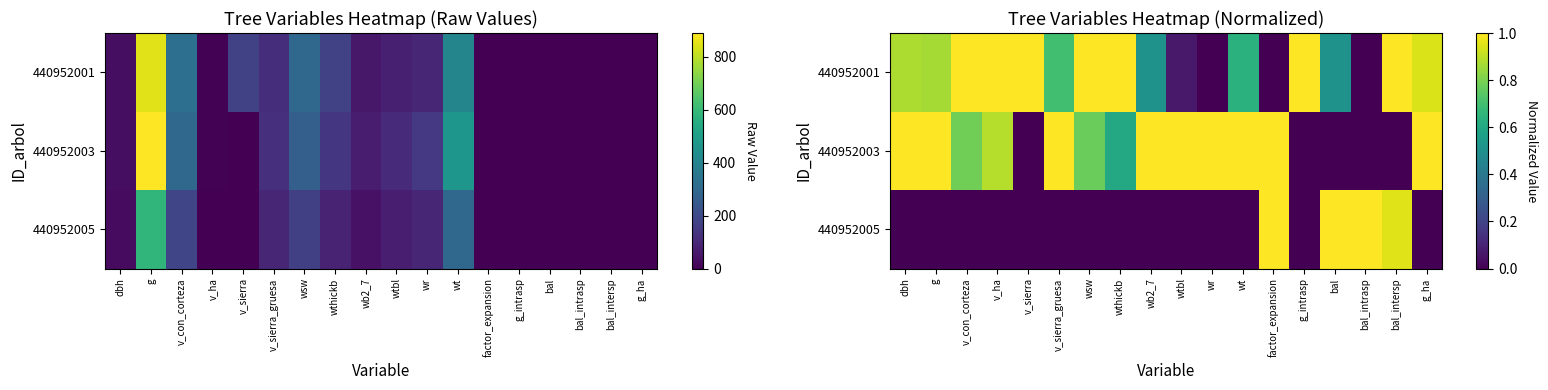

How many data points in 440952001 are above 0?

15